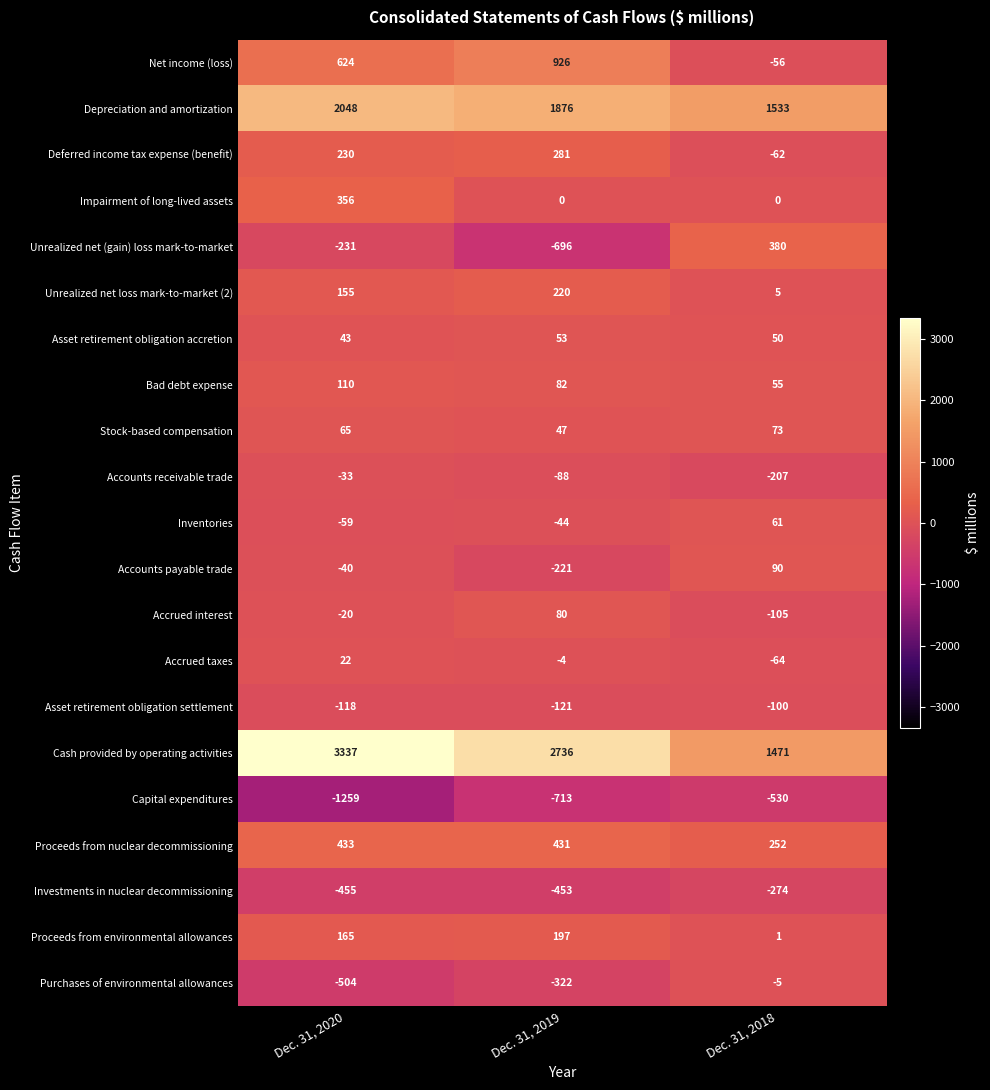

Count the number of categories in the chart.

3